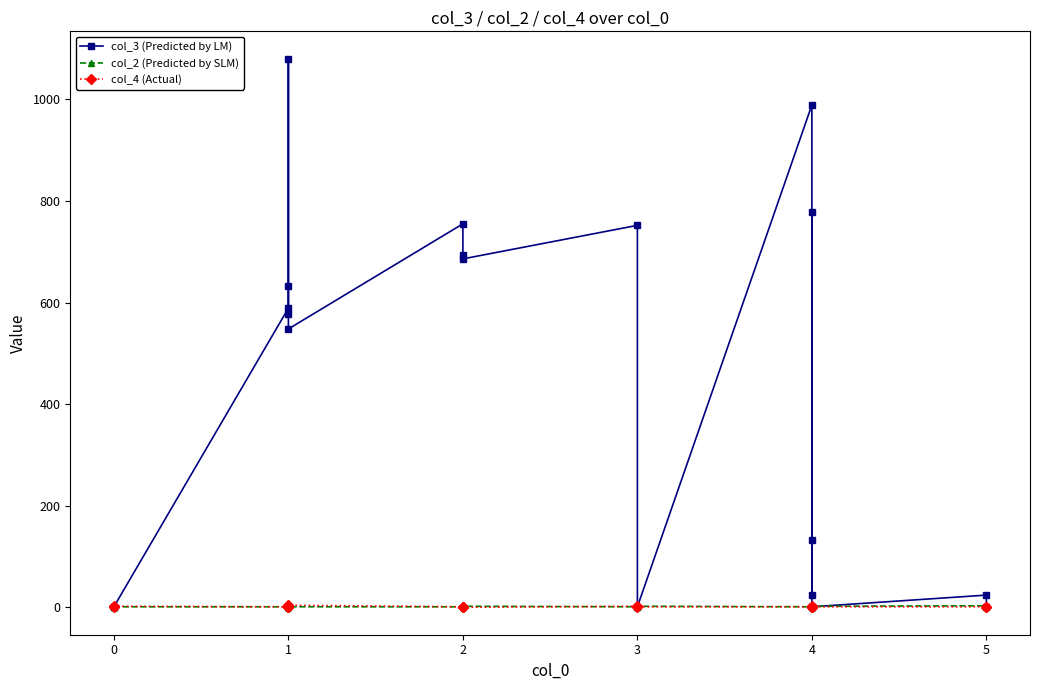

List the series in order of their peak value, lowest first.

col_2 (Predicted by SLM), col_4 (Actual), col_3 (Predicted by LM)